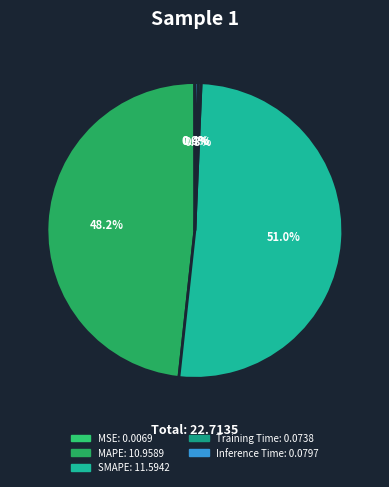

The Inference Time slice represents 0% of the pie. True or false?

True